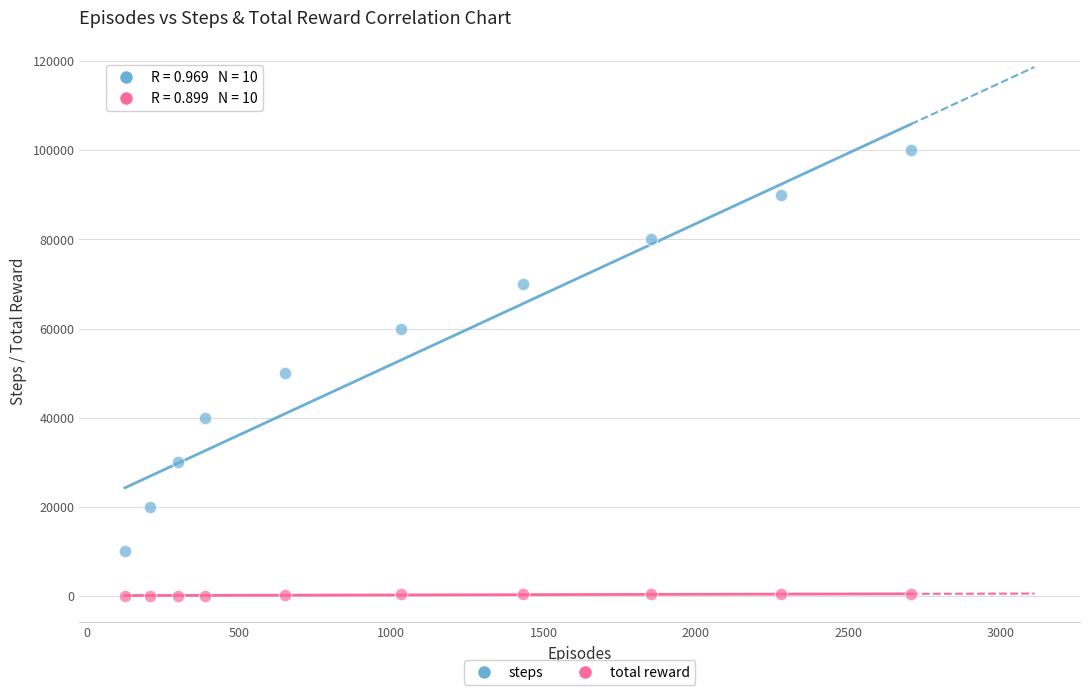

Which series contains the lowest Y value?

total reward